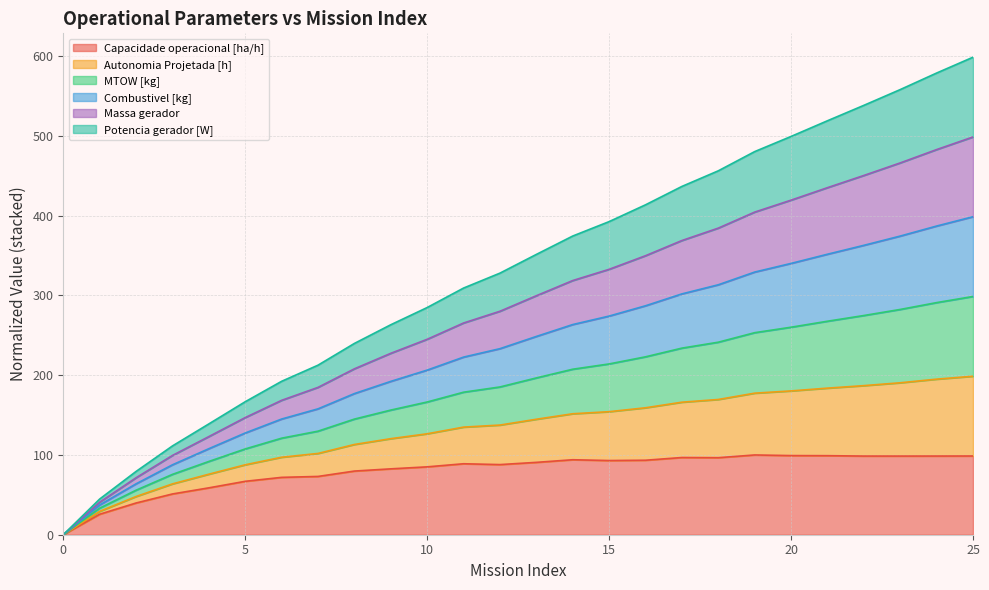

What are all the series names shown in the legend?

Capacidade operacional [ha/h], Autonomia Projetada [h], MTOW [kg], Combustivel [kg], Massa gerador, Potencia gerador [W]